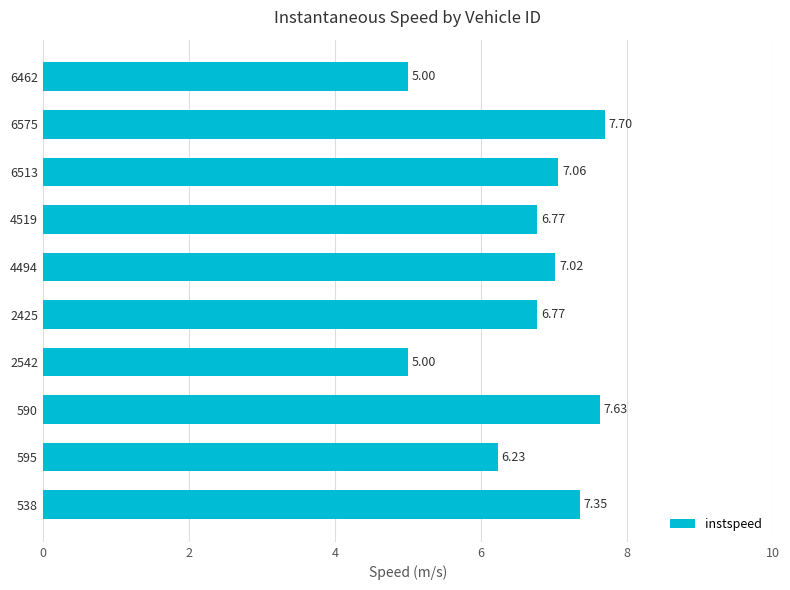

Between 2542 and 4494, which is larger?

4494